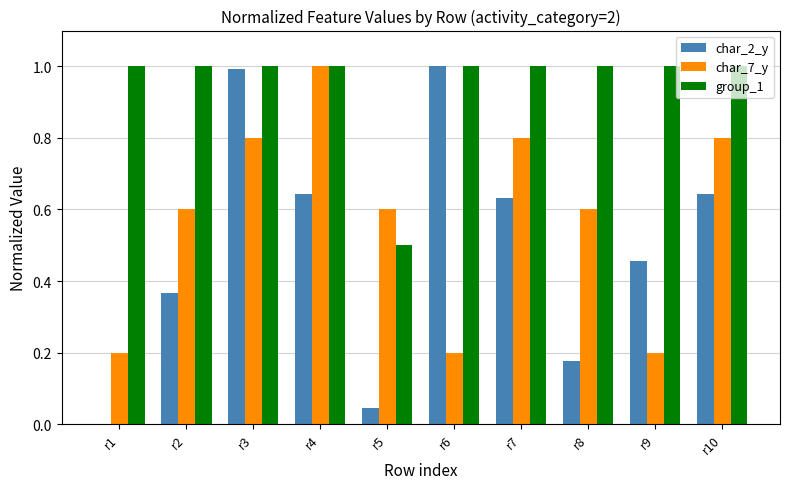

True or false: group_1 has a value of 1.0 at r8.

True